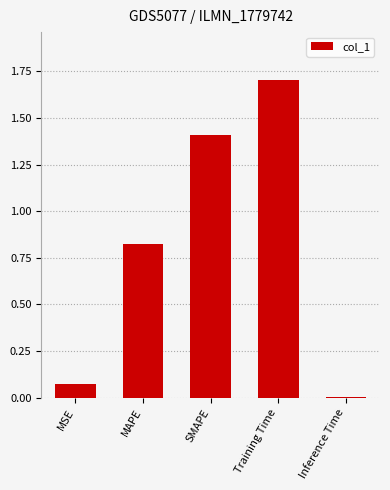

What is the label of the 4th bar from the left?

Training Time